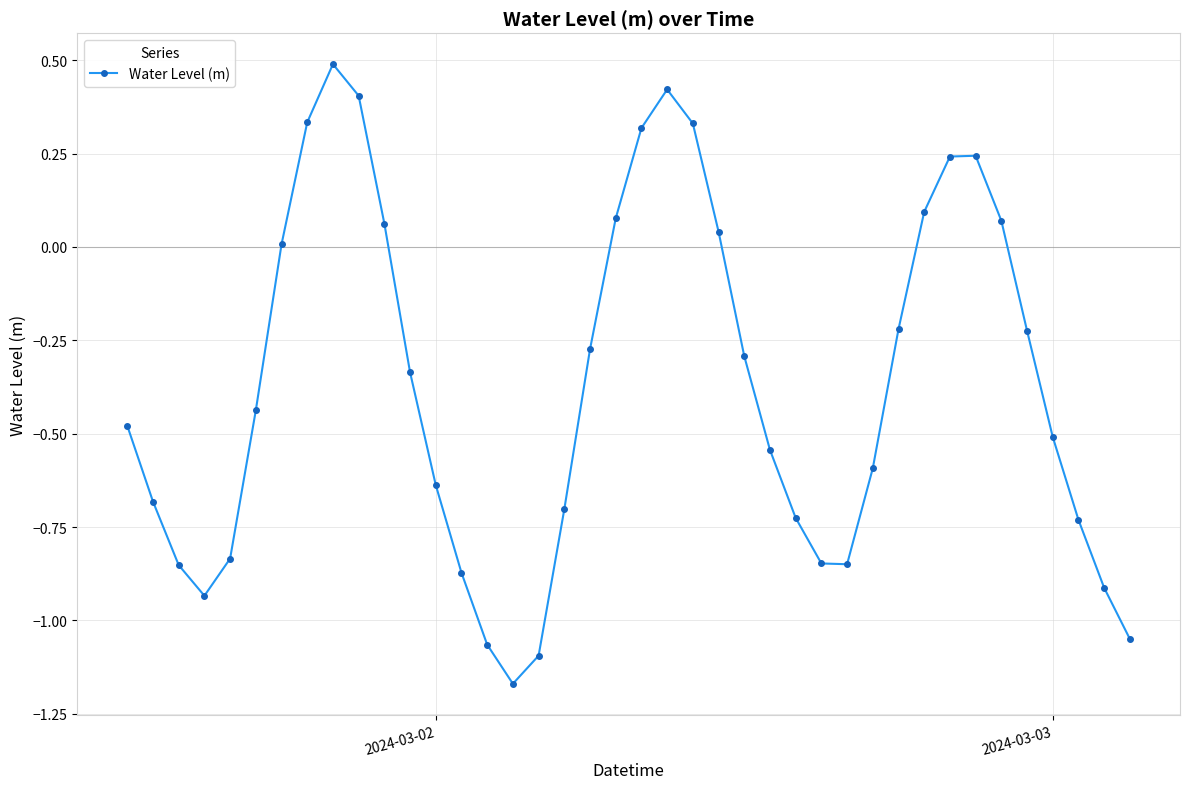

What is the difference between the maximum and minimum values?

1.7